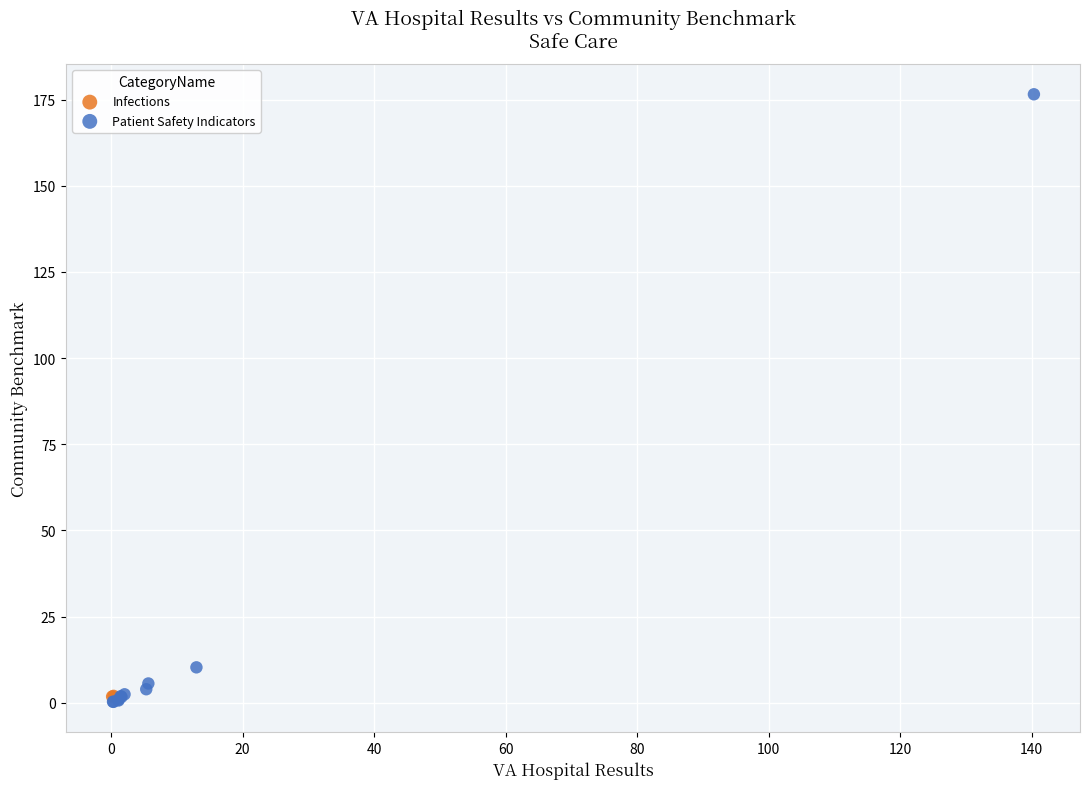

What are all the series names shown in the legend?

Infections, Patient Safety Indicators